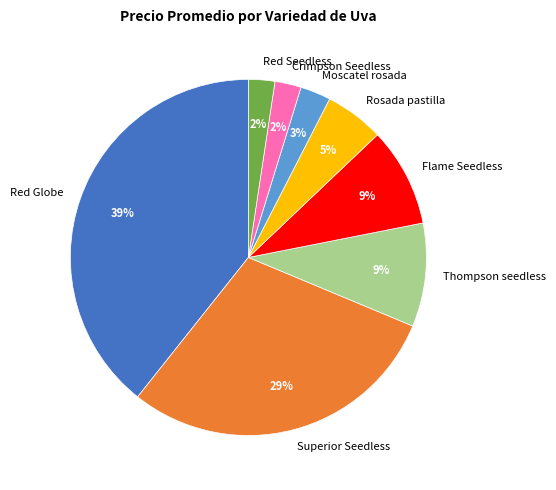

Does any single category account for the majority?

No